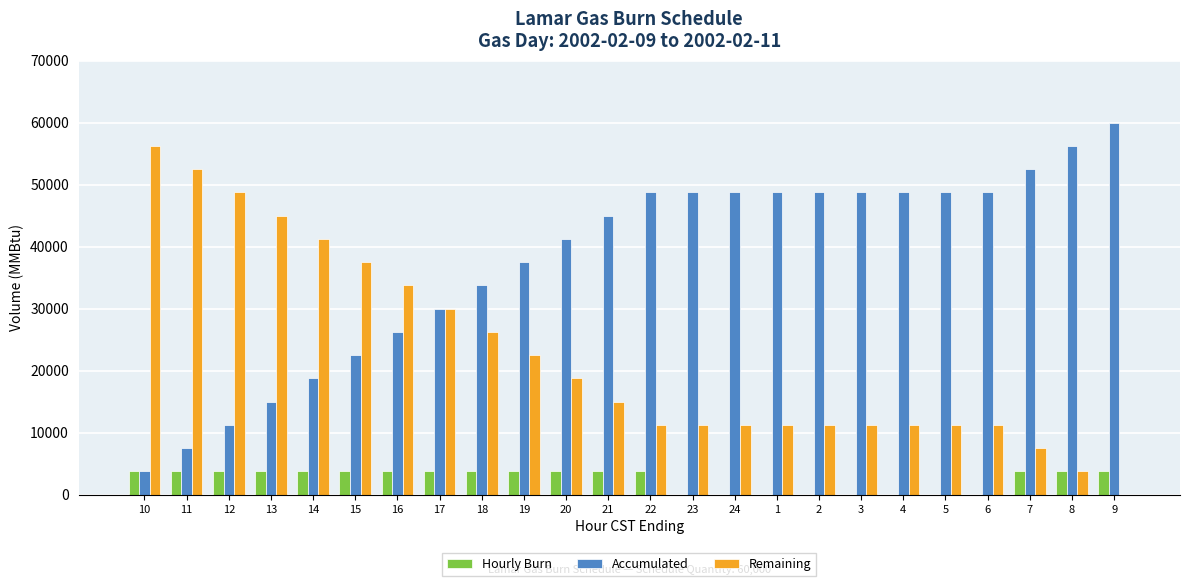

Reading left to right, transcribe all the data shown in this chart.

Hourly Burn: 10=3750	11=3750	12=3750	13=3750	14=3750	15=3750	16=3750	17=3750	18=3750	19=3750	20=3750	21=3750	22=3750	23=0	24=0	1=0	2=0	3=0	4=0	5=0	6=0	7=3750	8=3750	9=3750
Accumulated: 10=3750	11=7500	12=11250	13=15000	14=18750	15=22500	16=26250	17=30000	18=33750	19=37500	20=41250	21=45000	22=48750	23=48750	24=48750	1=48750	2=48750	3=48750	4=48750	5=48750	6=48750	7=52500	8=56250	9=60000
Remaining: 10=56250	11=52500	12=48750	13=45000	14=41250	15=37500	16=33750	17=30000	18=26250	19=22500	20=18750	21=15000	22=11250	23=11250	24=11250	1=11250	2=11250	3=11250	4=11250	5=11250	6=11250	7=7500	8=3750	9=0